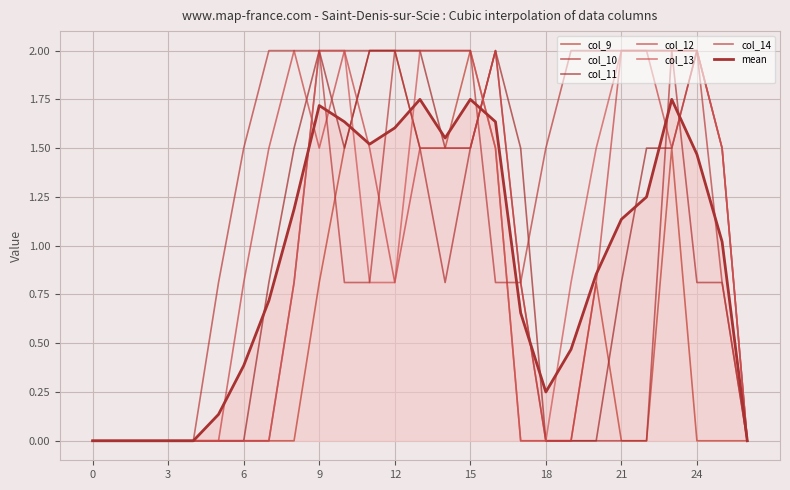

Does the chart have visible grid lines?

Yes